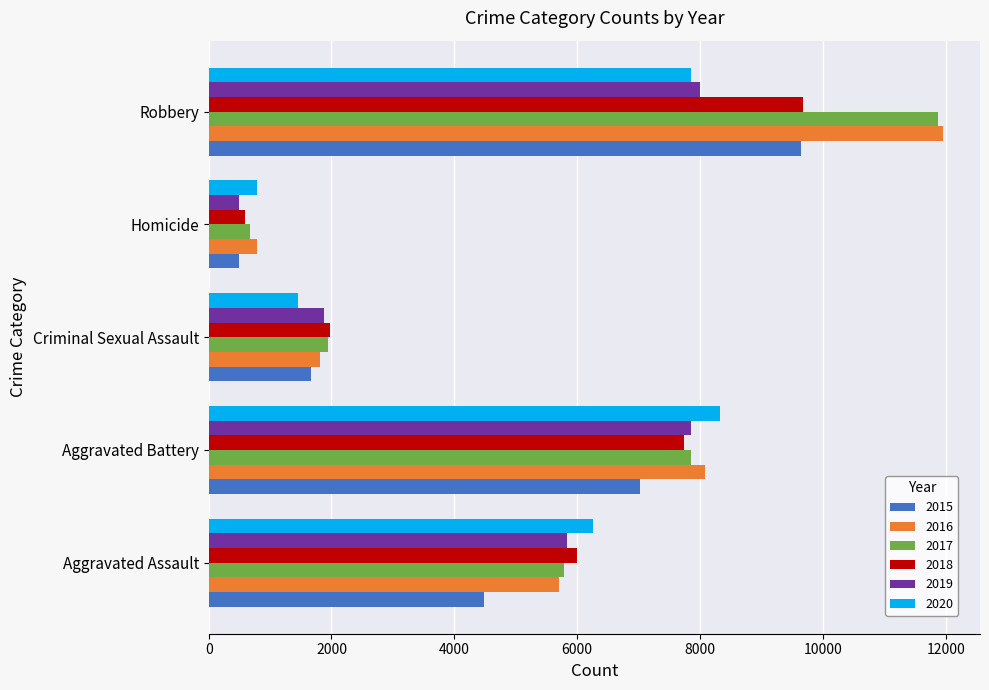

What is the smallest value displayed?

496